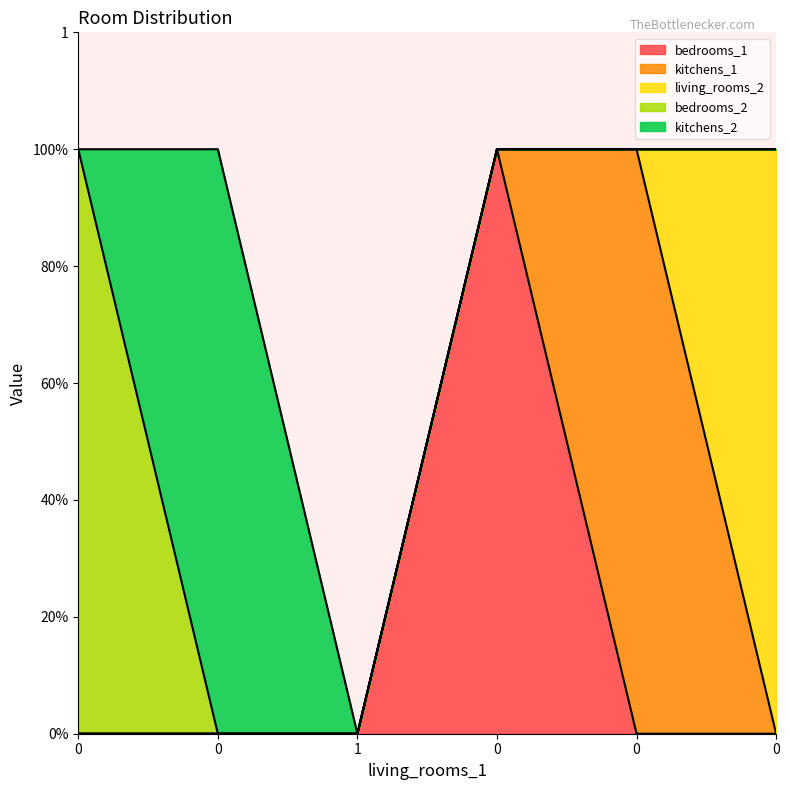

How many data points in bedrooms_1 are above 0?

1